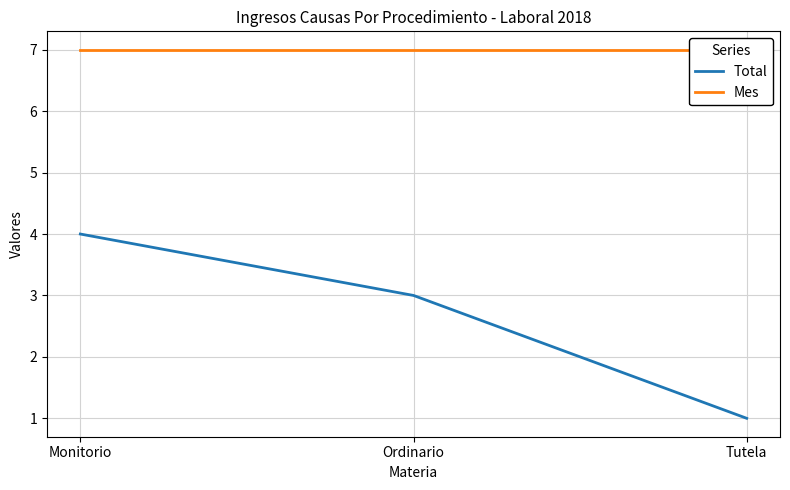

What are all the series names shown in the legend?

Total, Mes